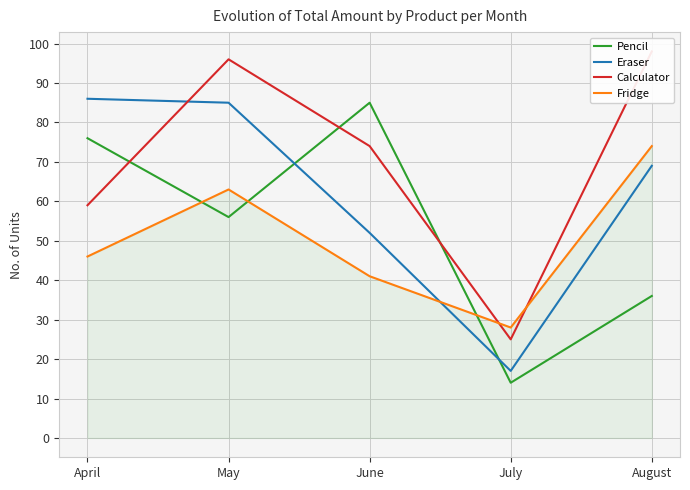

At which category does Eraser reach its first local valley?

July